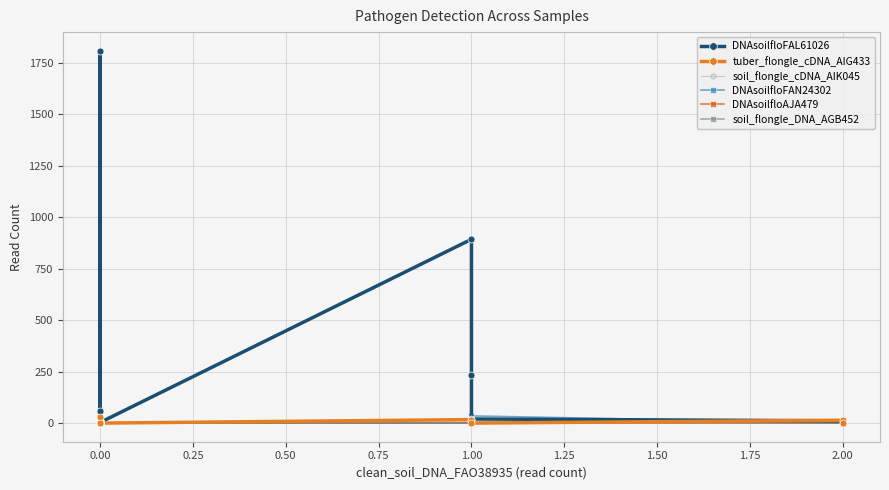

At how many categories does at least one series exceed 813?

2